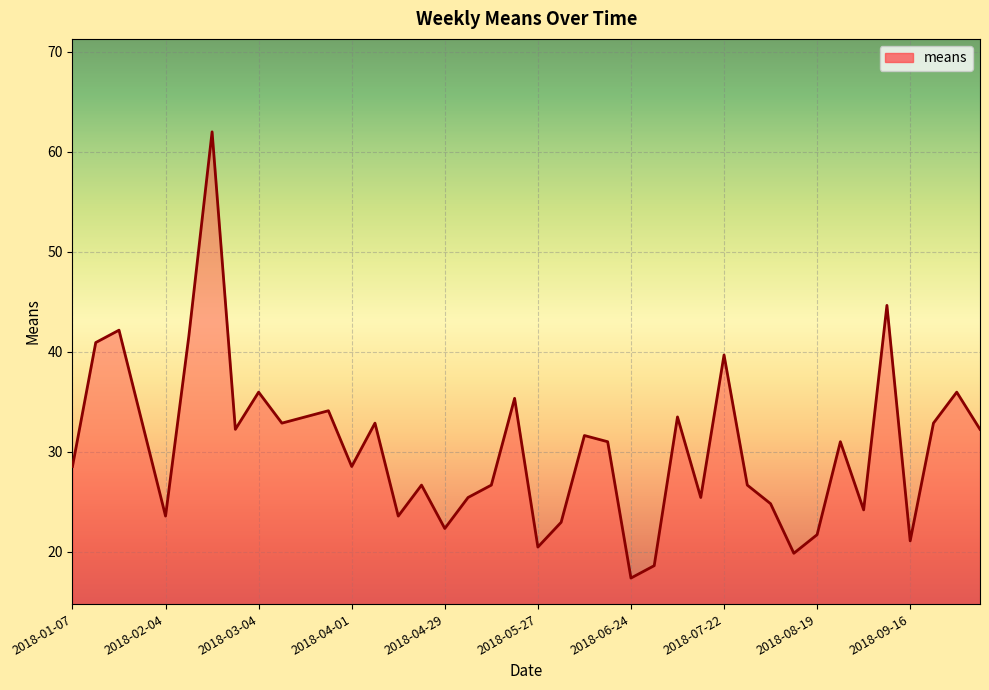

What is the greatest value displayed?

62.0